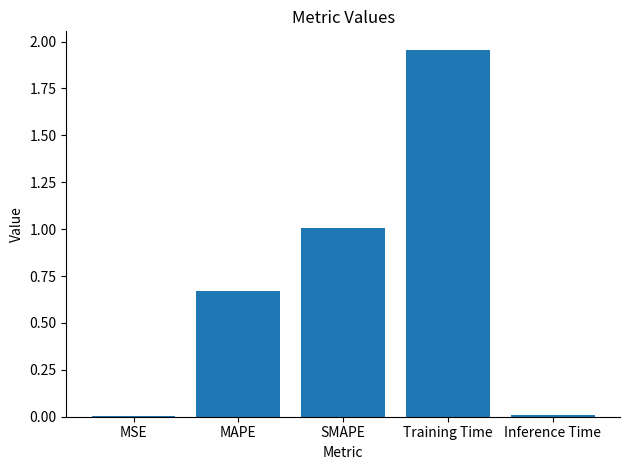

What is the sum of all values?

3.6